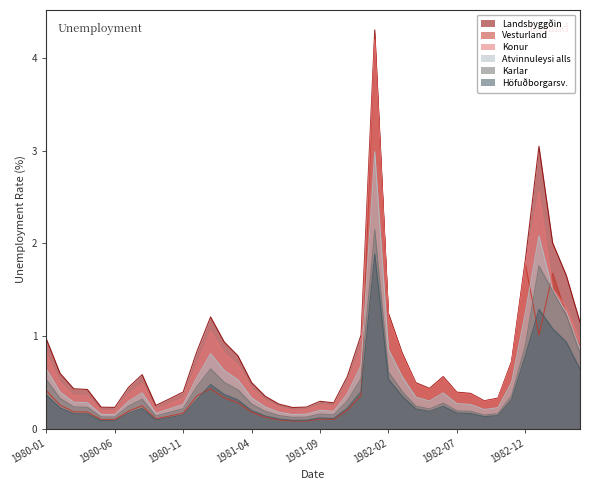

What is the label of the 28th point from the right?

1981-01